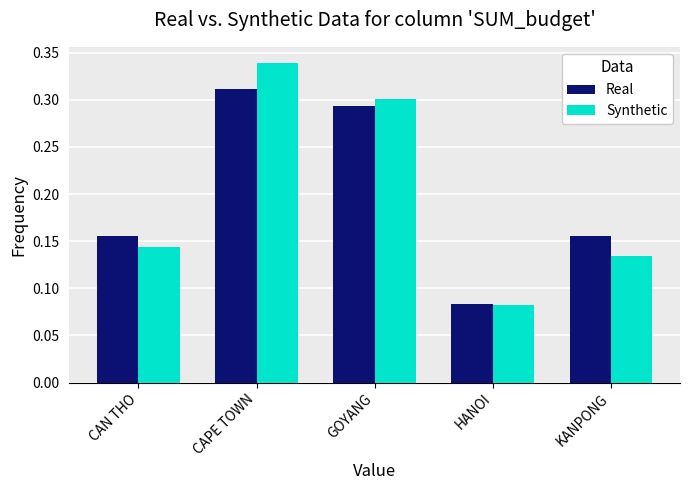

What is the sum of all Real values?

1.0